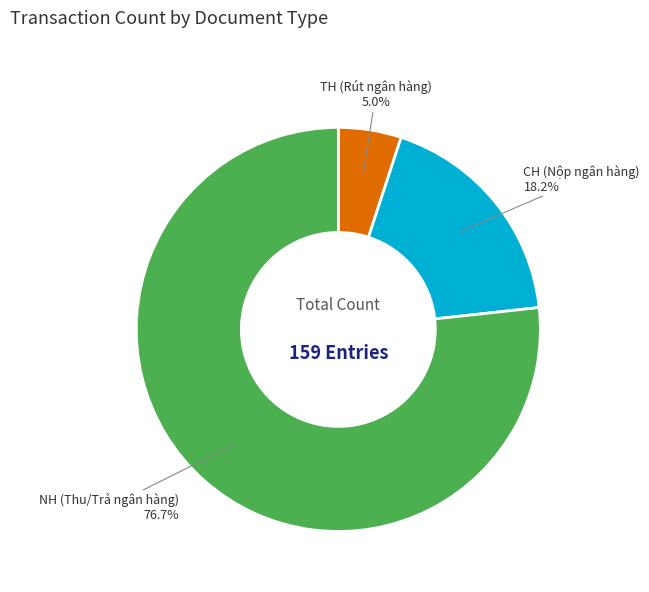

Count the number of slices in the pie.

3